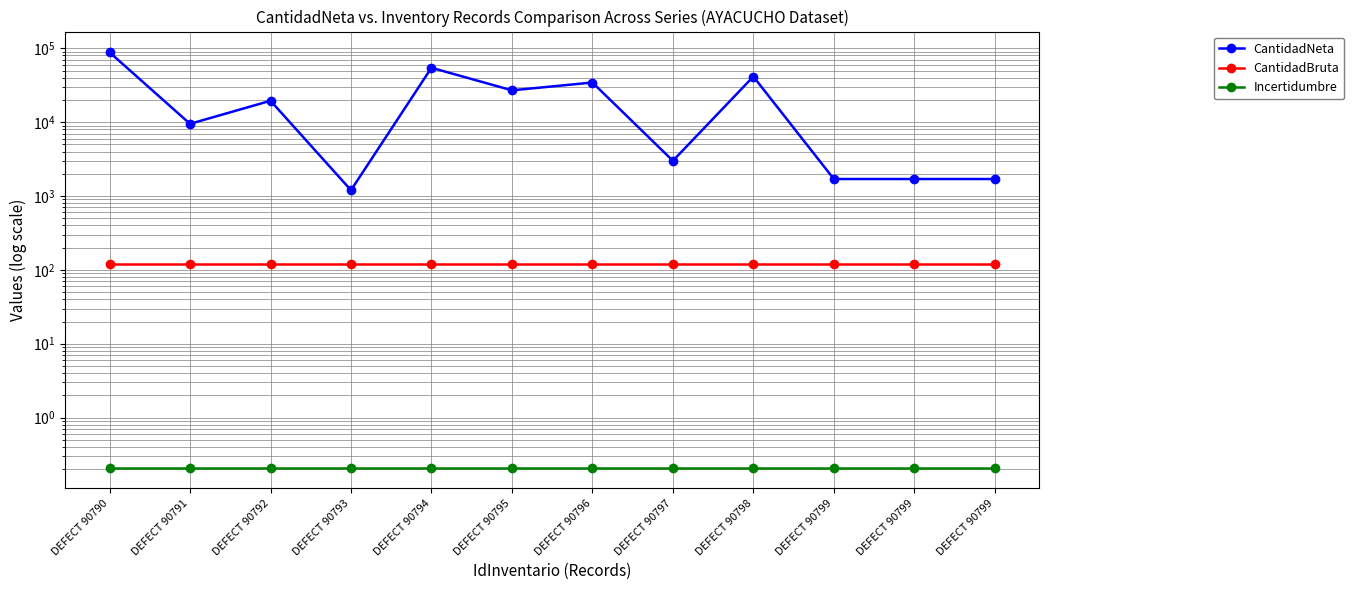

Which series changed the most between DEFECT 90790 and DEFECT 90794?

CantidadNeta